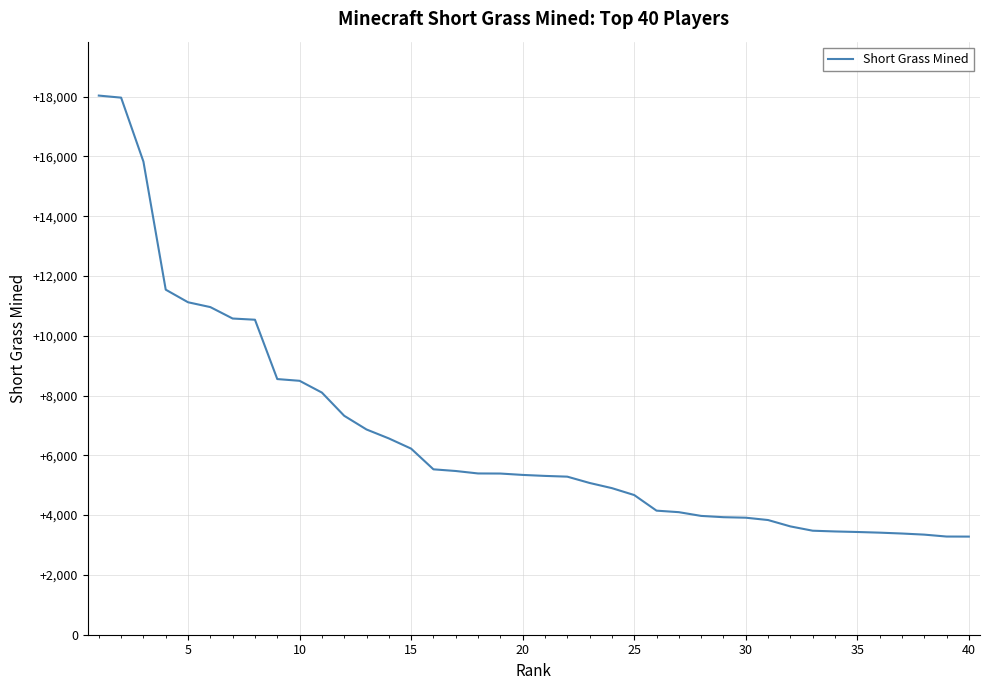

What is the difference between the maximum and minimum values?

14751